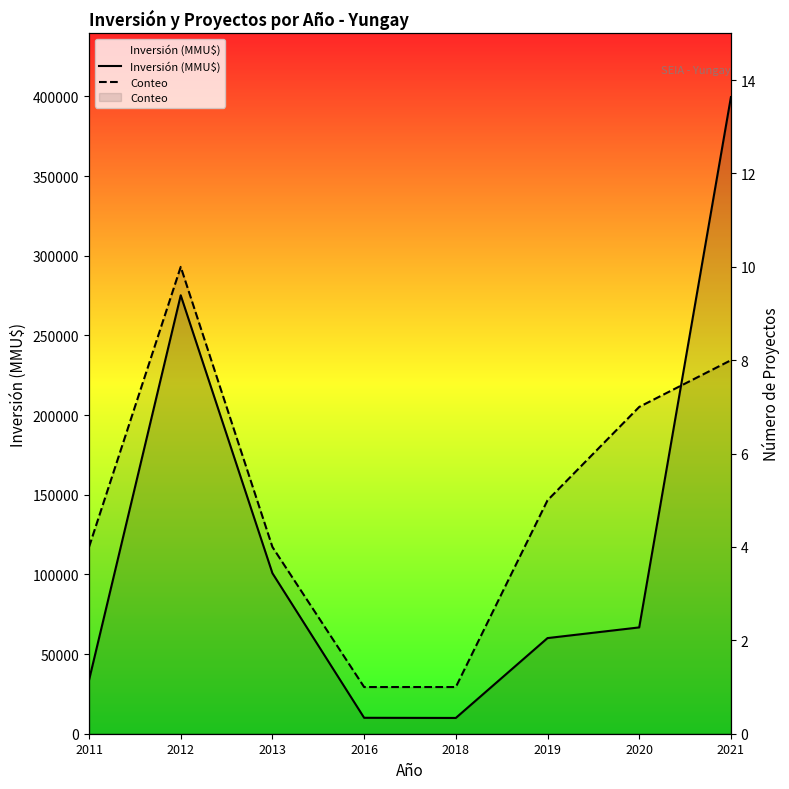

Reading left to right, extract all data points from this chart.

Inversión (MMU$): 2011=33650	2012=275211	2013=100750	2016=10000	2018=9903	2019=60033	2020=66732	2021=399613
Conteo: 2011=4	2012=10	2013=4	2016=1	2018=1	2019=5	2020=7	2021=8